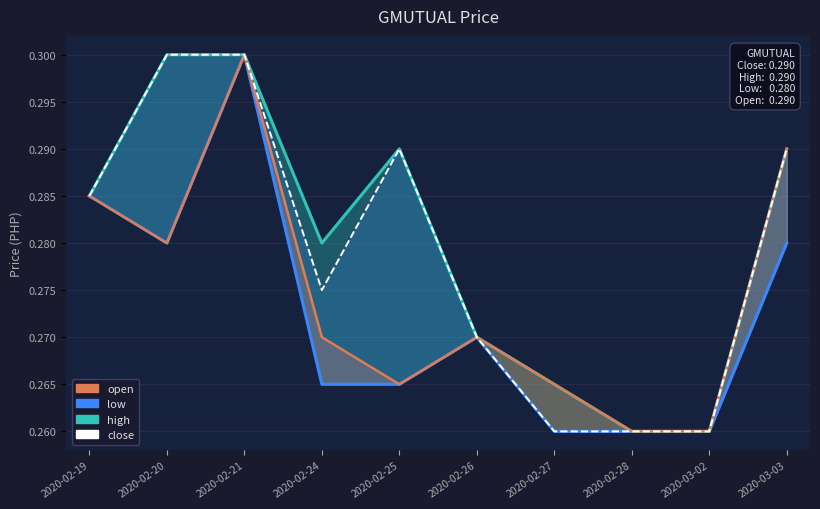

Where is the data nearest to the value 0?

2020-02-27